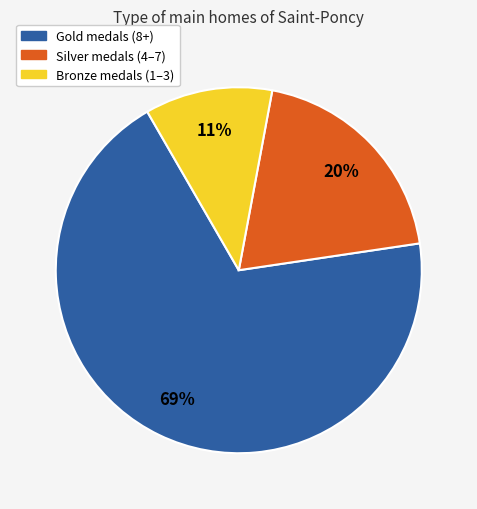

Does any single category account for the majority?

Yes